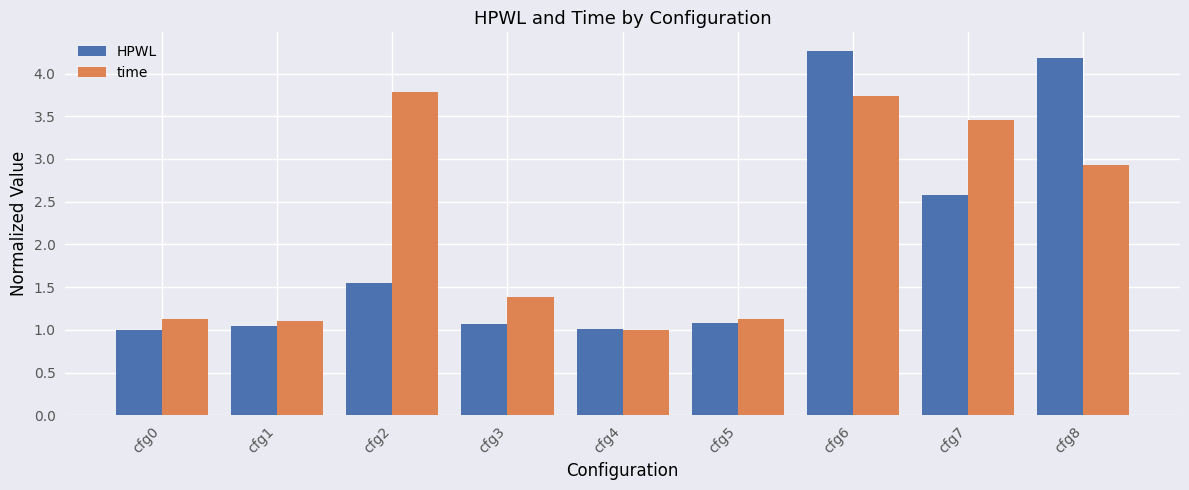

Count the number of categories in the chart.

9